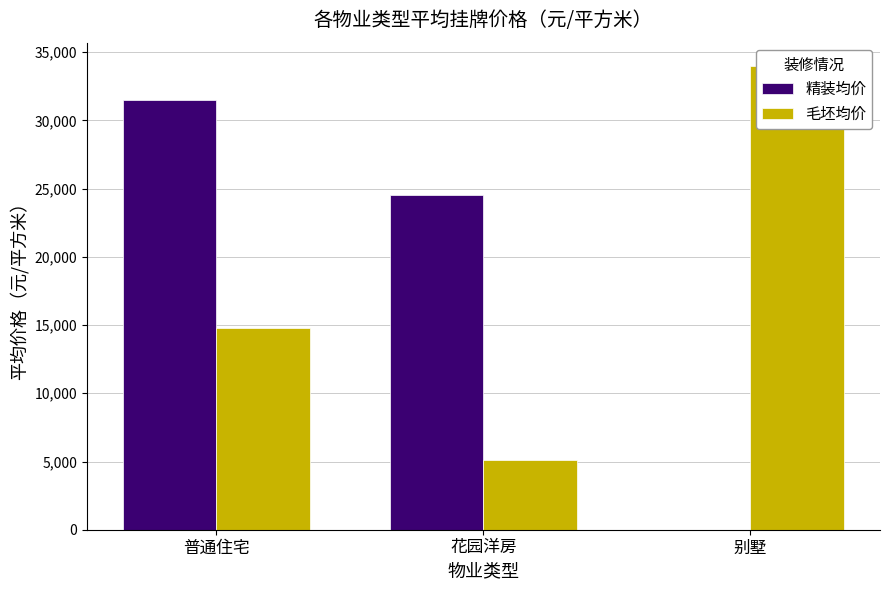

Which series changed the most between 普通住宅 and 花园洋房?

毛坯均价